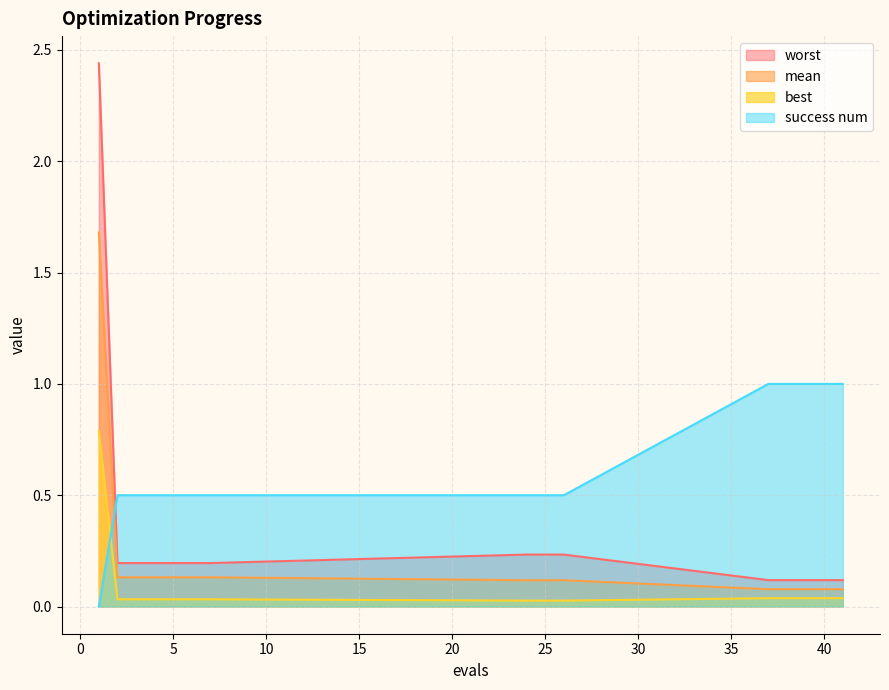

What is the difference between the maximum and minimum values in the best series?

0.8